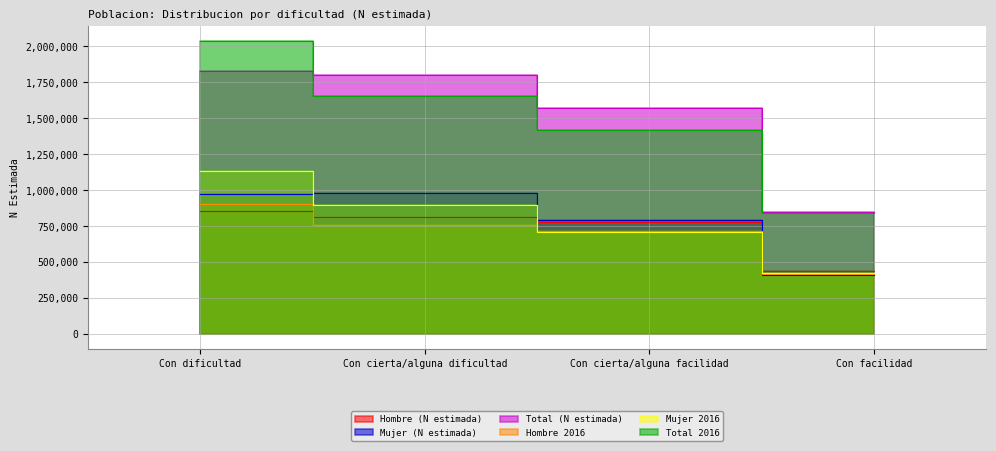

In Mujer (N estimada), how many points are higher than both neighbors (excluding endpoints)?

1